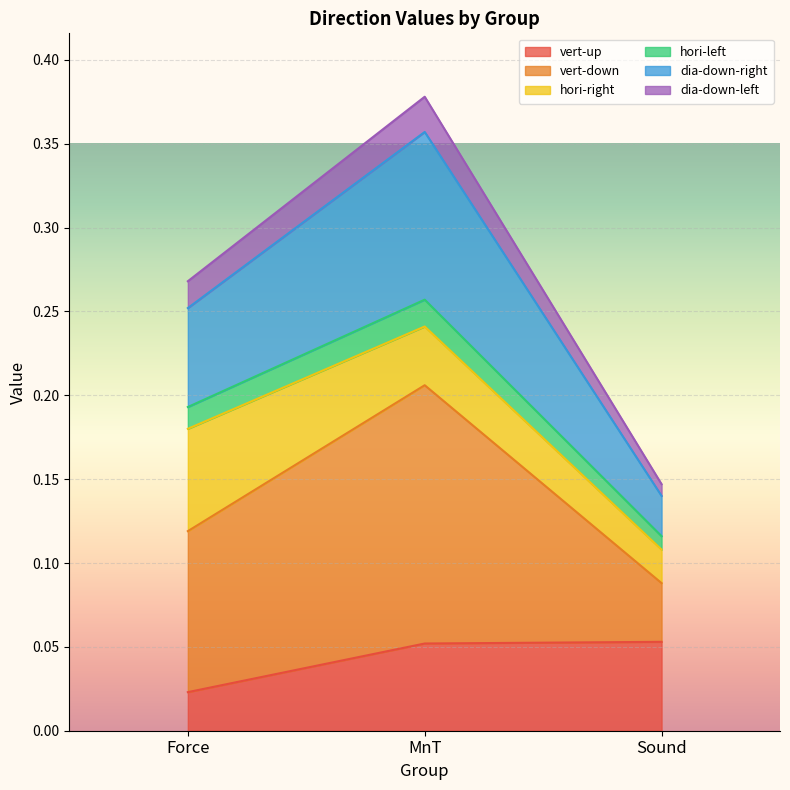

Does the chart display data point markers on the line(s)?

No